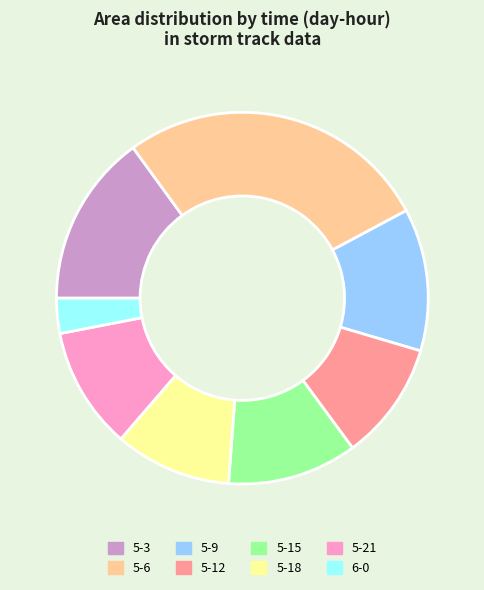

Count the number of slices in the pie.

8